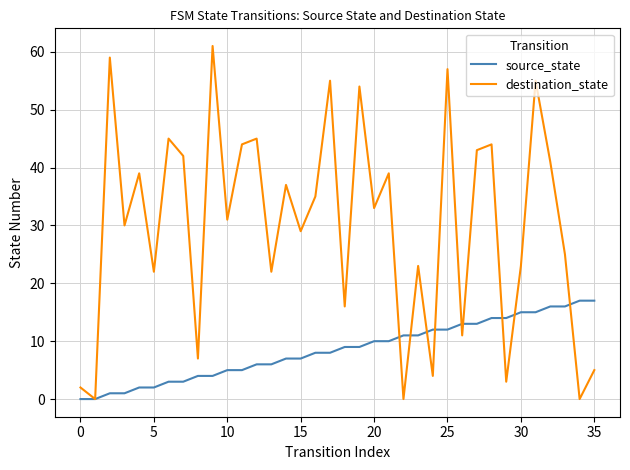

Which series has the largest total across all categories?

destination_state